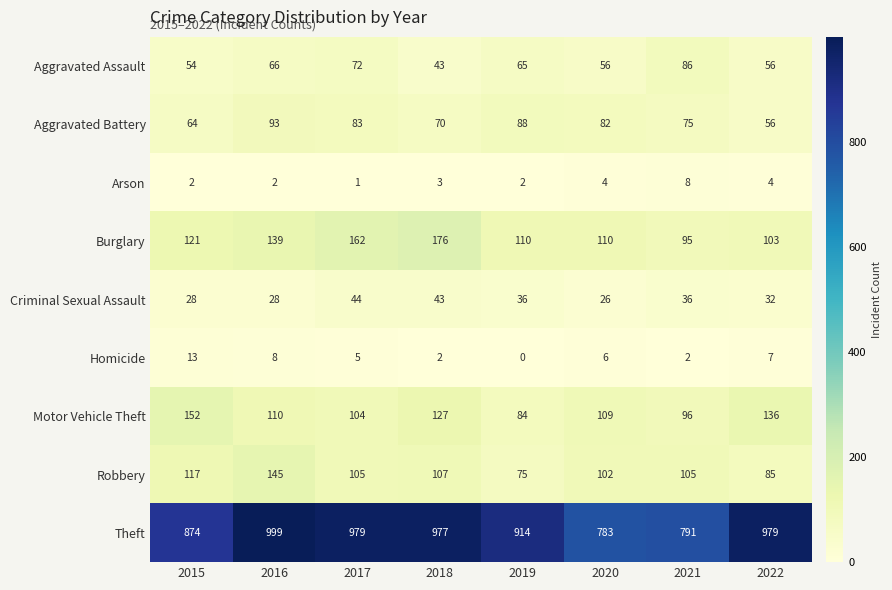

At which label does Aggravated Assault first exceed 65?

2016